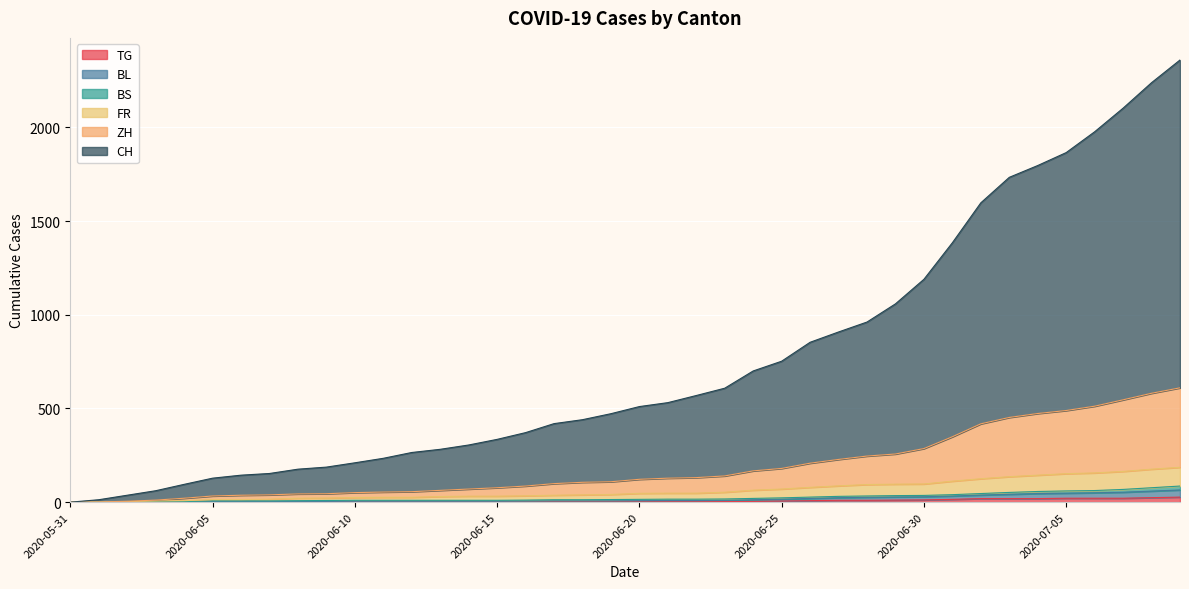

True or false: FR has more than 1 interior local peaks.

False